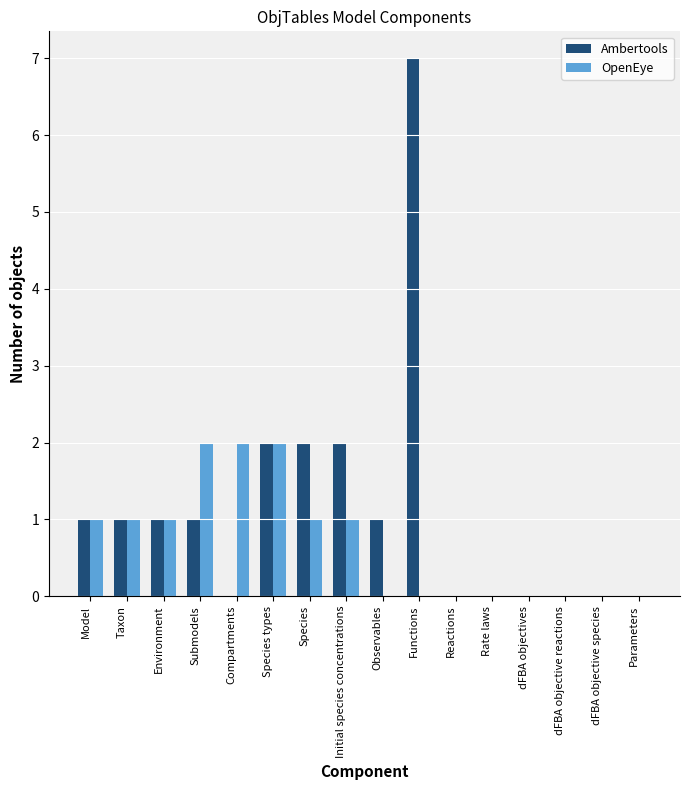

Reading left to right, what are all the values shown in this chart?

Ambertools: 1	1	1	1	0	2	2	2	1	7	0	0	0	0	0	0
OpenEye: 1	1	1	2	2	2	1	1	0	0	0	0	0	0	0	0